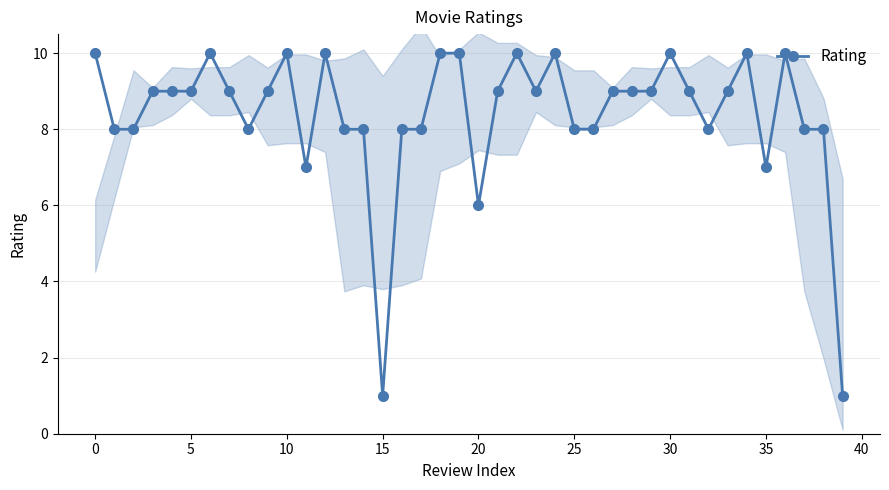

The chart shows a value of 4 at 38. True or false?

False